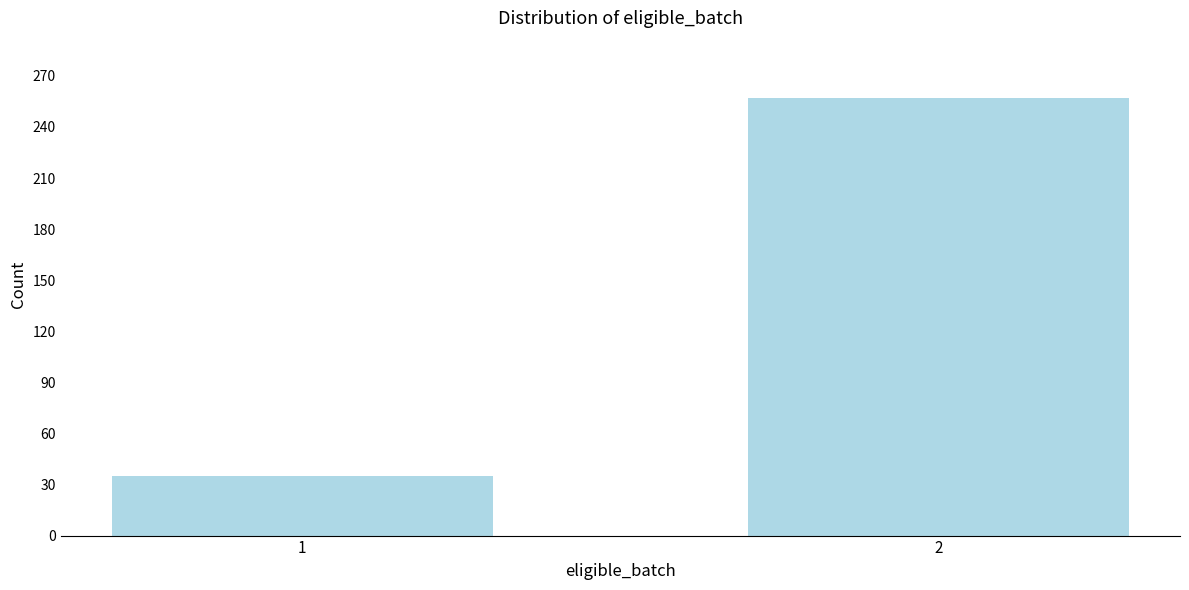

Reading left to right, list all the values displayed in this chart.

1=35	2=257